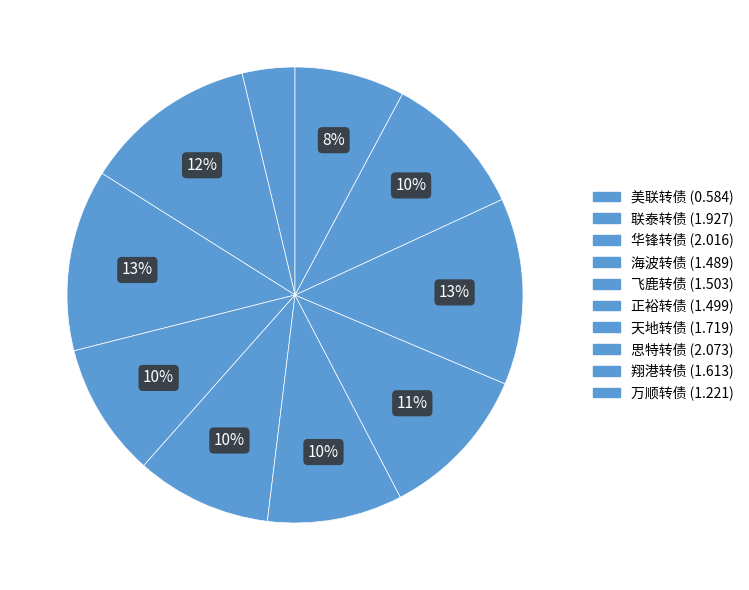

Is it true that 美联转债 is 4% of the pie?

True